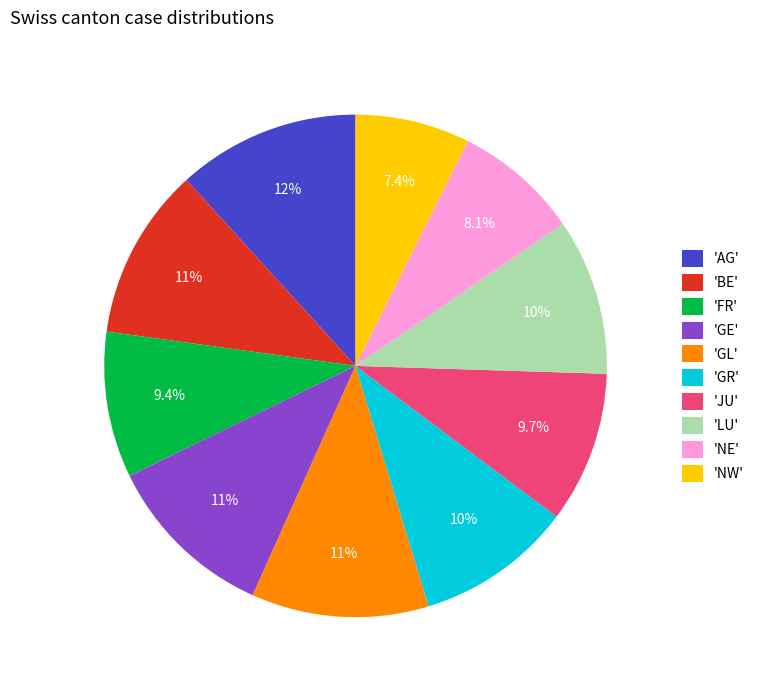

Is there any slice that represents more than half of the pie?

No